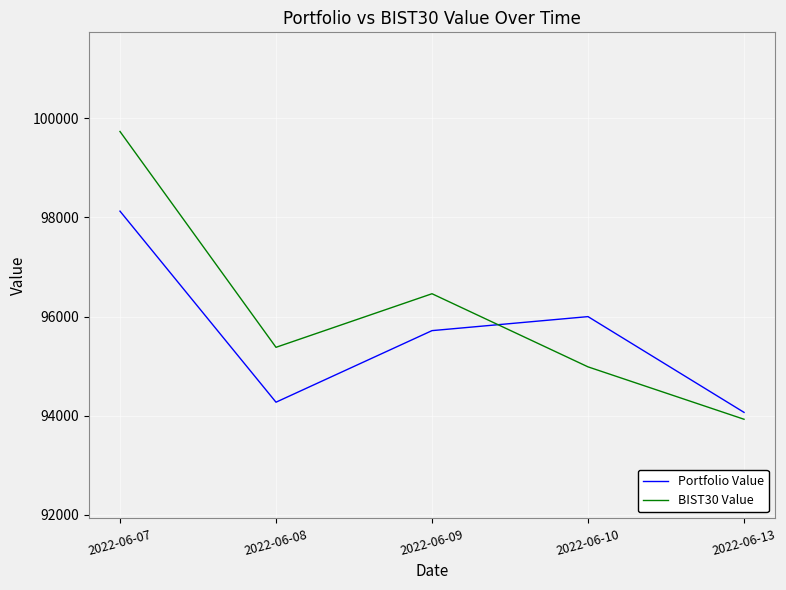

What is the spread (max minus min) of values at 2022-06-10?

1013.5